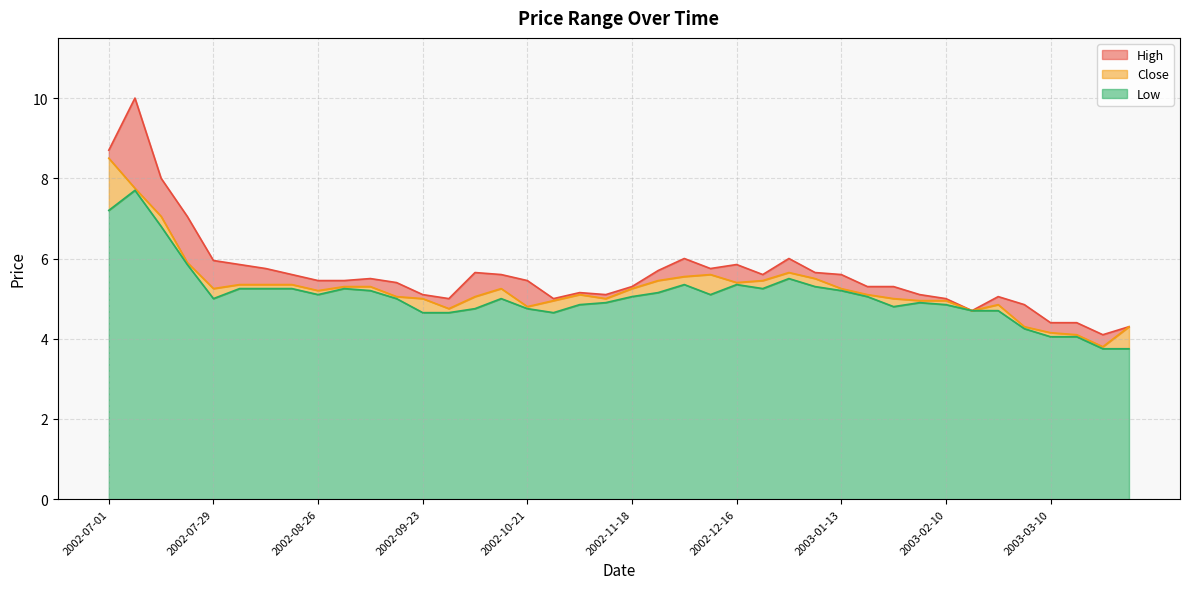

What are all the series names shown in the legend?

High, Close, Low